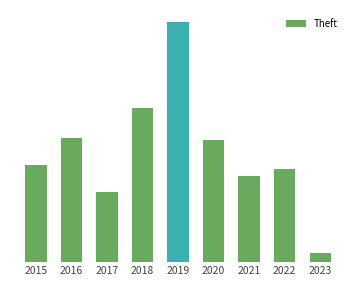

At which label is the value closest to 59?

2016